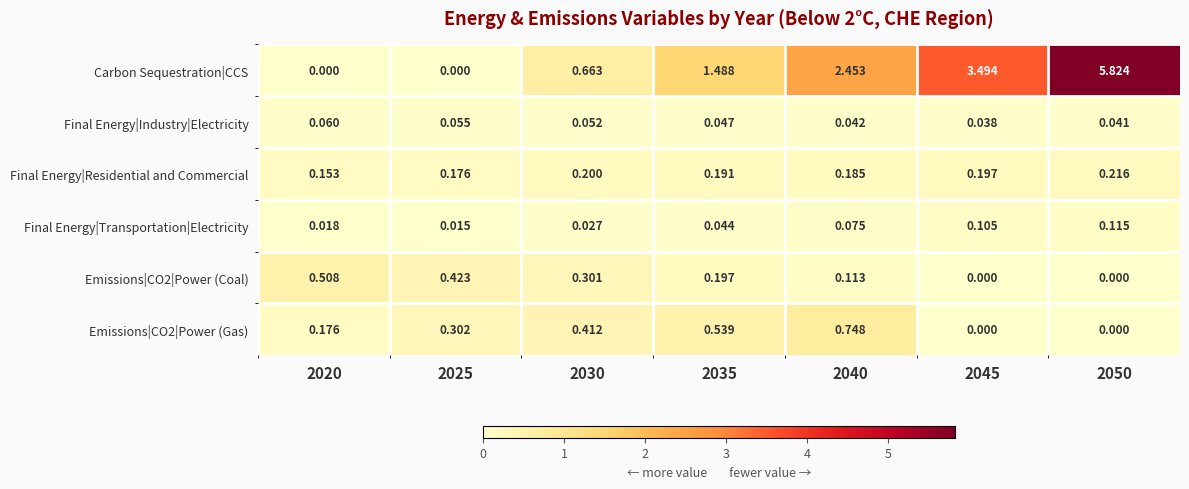

How many positive values does the Carbon Sequestration|CCS series have?

5